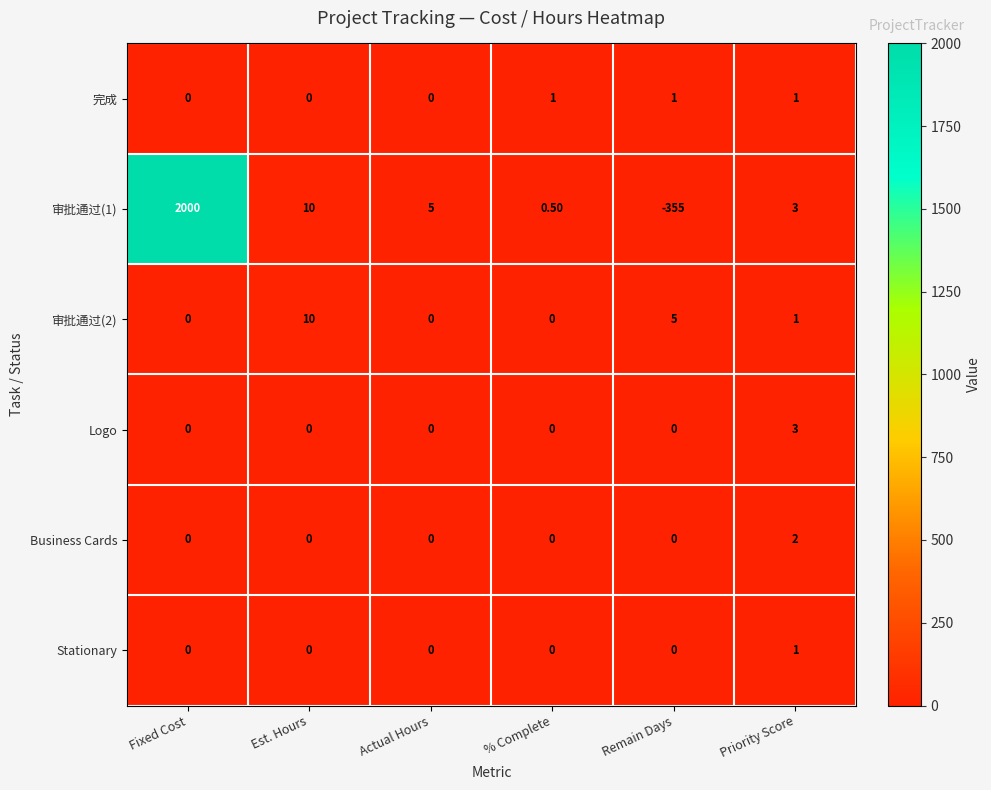

Between Fixed Cost and Remain Days, which series saw the biggest shift?

审批通过(1)